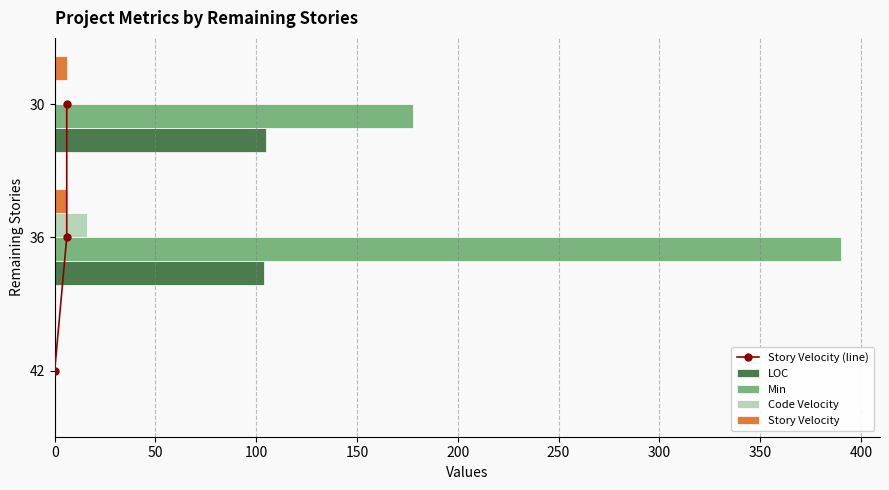

Which category has the highest value in the Min series?

36